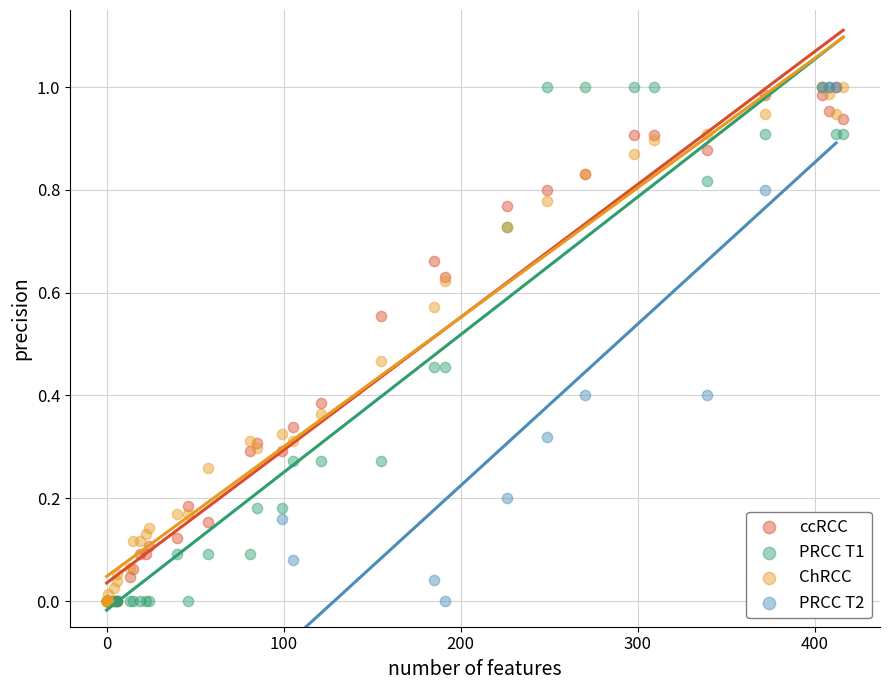

What are all the series names shown in the legend?

ccRCC, PRCC T1, ChRCC, PRCC T2